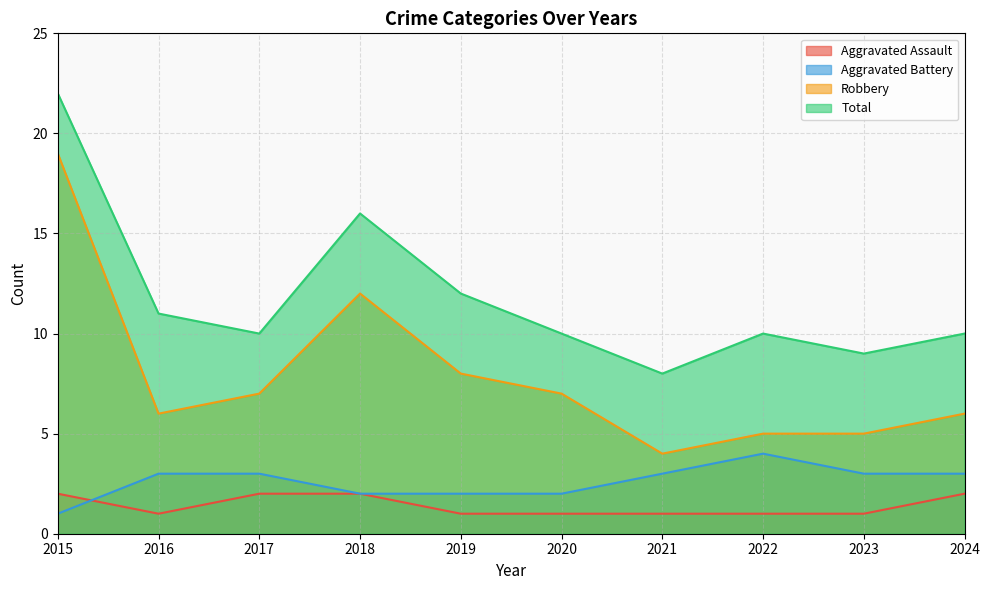

Reading right to left, list all the values displayed in this chart.

Aggravated Assault: 2	1	1	1	1	1	2	2	1	2
Aggravated Battery: 3	3	4	3	2	2	2	3	3	1
Robbery: 6	5	5	4	7	8	12	7	6	19
Total: 10	9	10	8	10	12	16	10	11	22